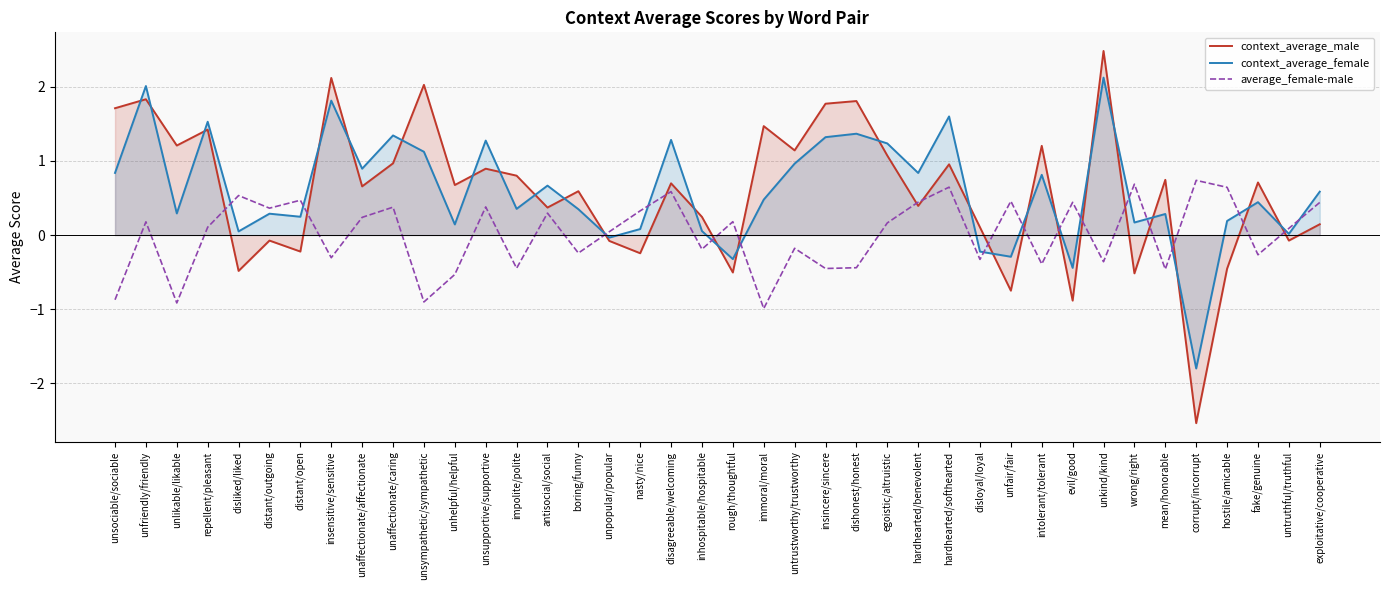

What is the total value across all series at disagreeable/welcoming?

2.6